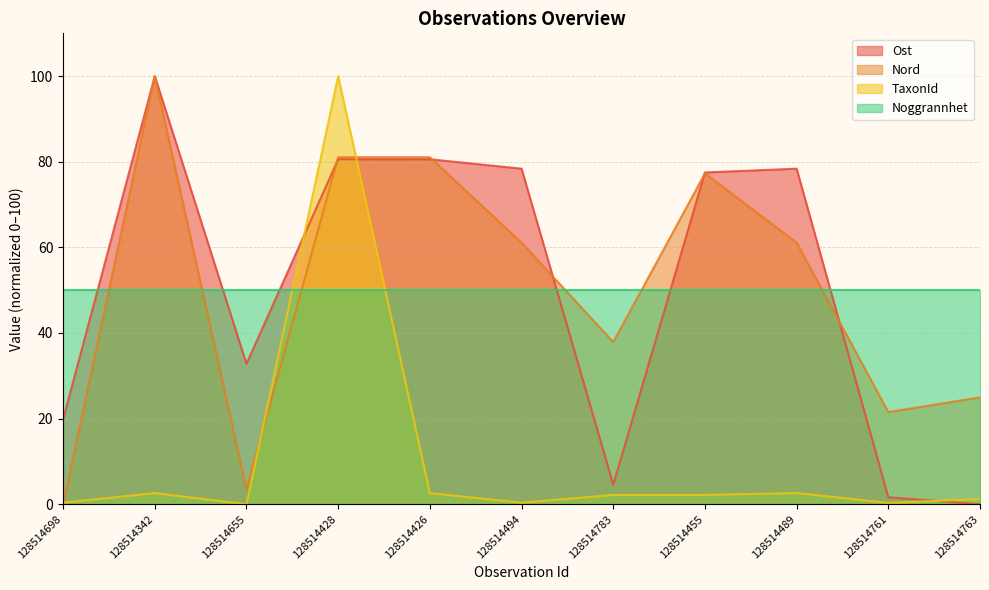

Which has a higher value, 128514426 or 128514763?

128514426